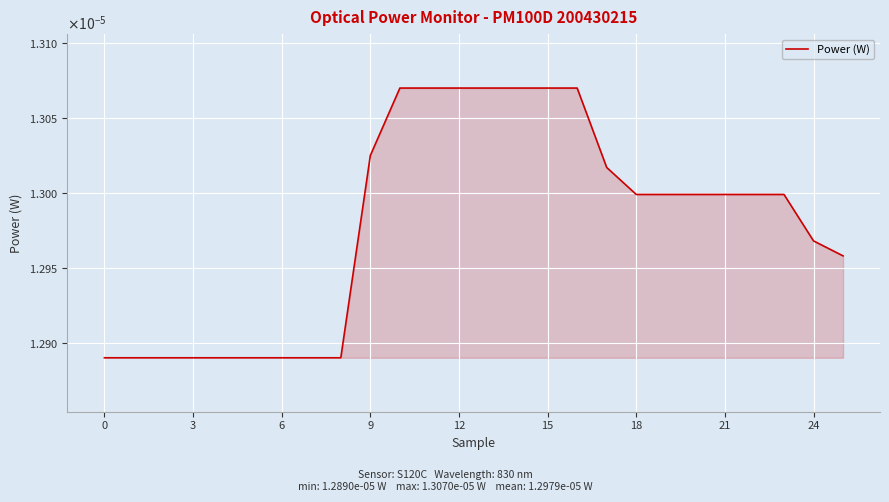

Does the chart have visible grid lines?

Yes